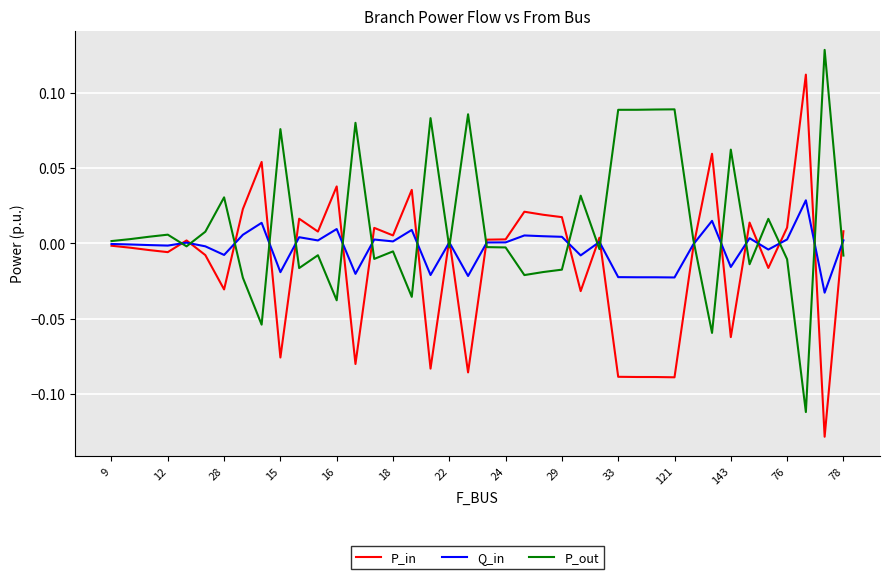

Which series ends up on top after the final intersection of P_out and P_in?

P_in